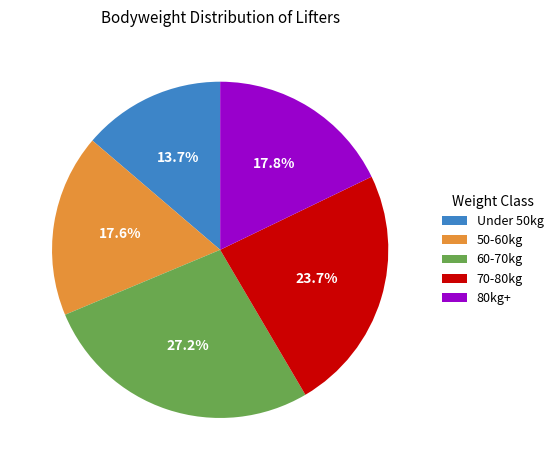

To the nearest percent, what is the average slice percentage?

20%